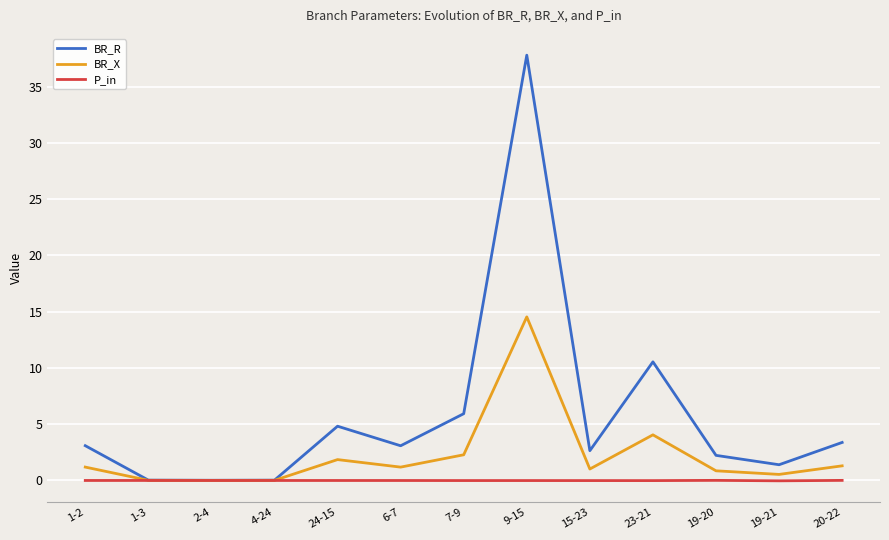

List the series in order of their overall mean, lowest first.

P_in, BR_X, BR_R